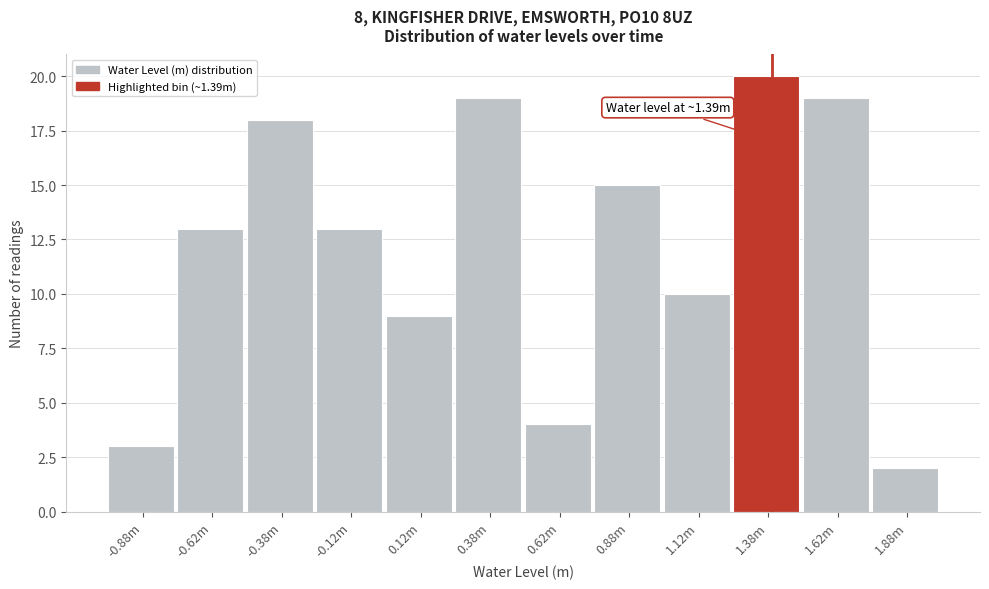

Reading left to right, extract all data points from this chart.

3	13	18	13	9	19	4	15	10	20	19	2